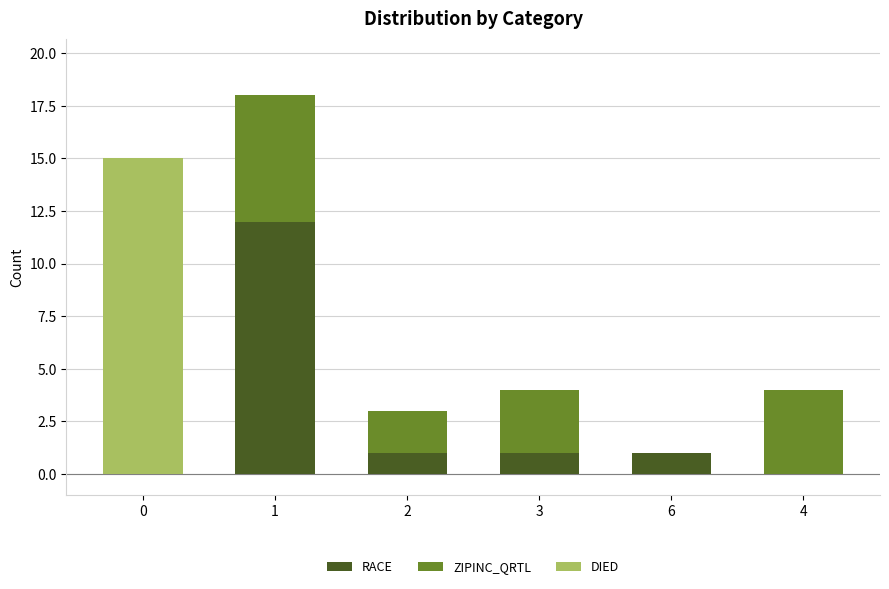

What is the sum of all RACE values?

15